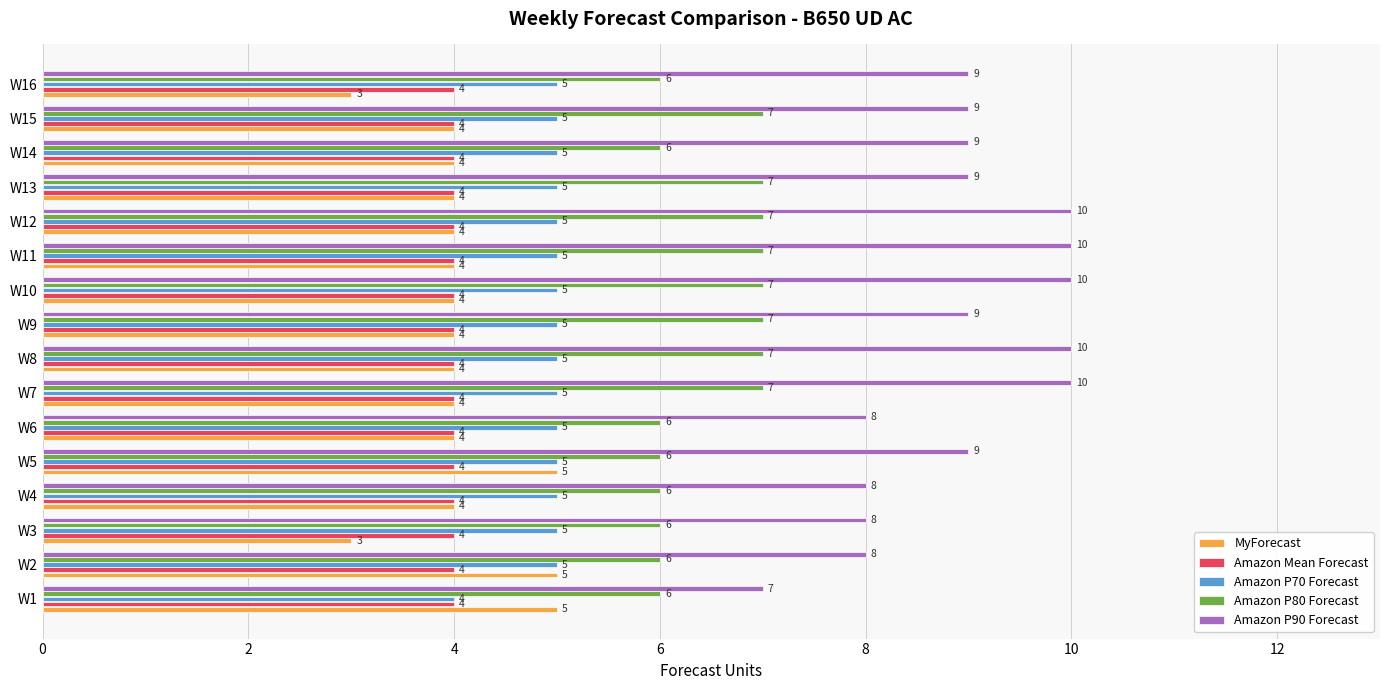

What is the maximum value for Amazon P90 Forecast?

10